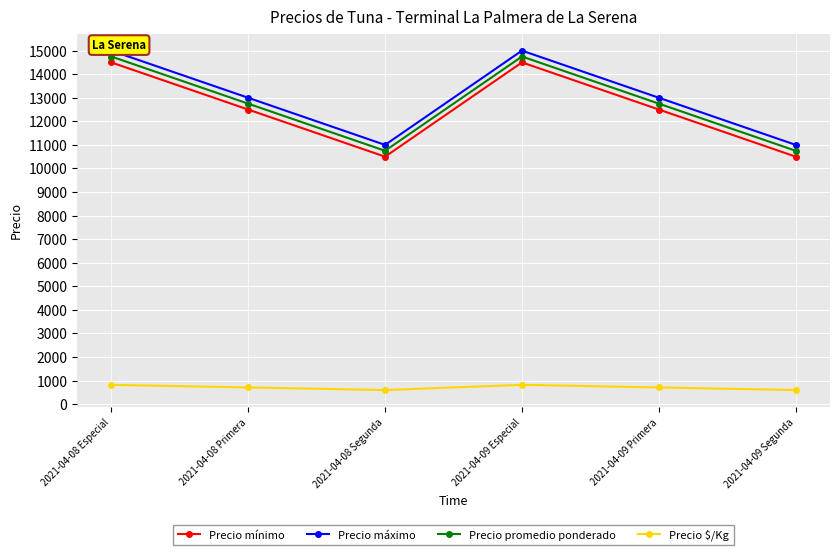

Is it true that Precio máximo equals 13000 at 2021-04-08 Primera?

True